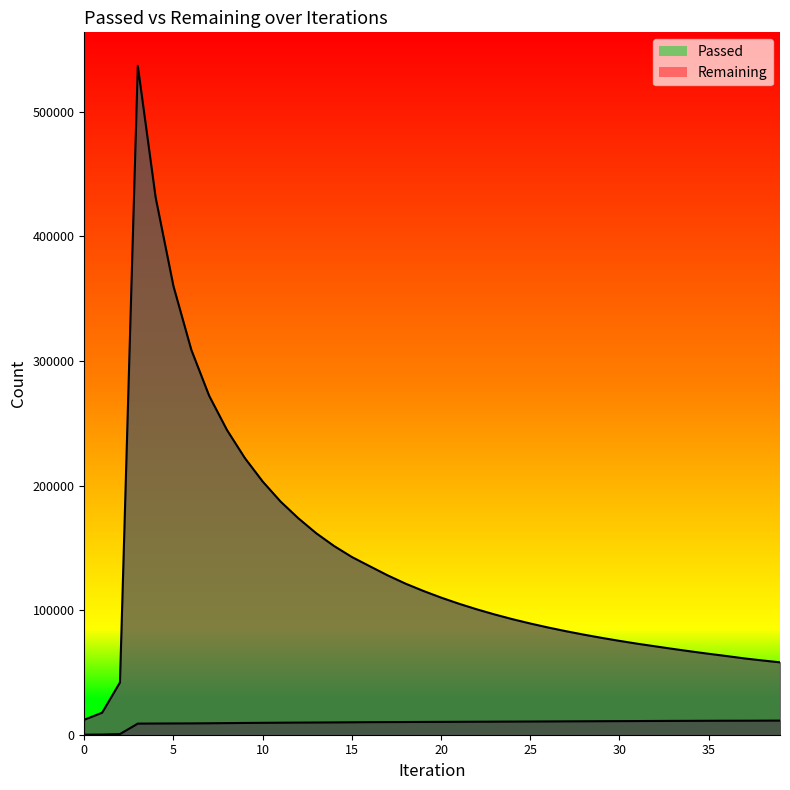

What is the difference between the second highest and minimum values in the Remaining series?

419325